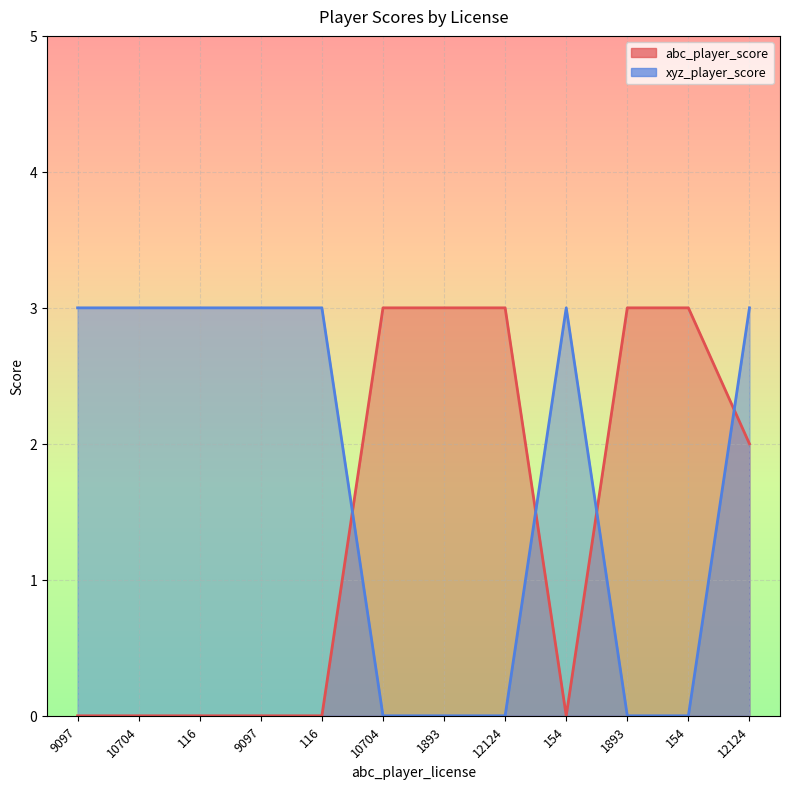

Between 10704 and 116, which series saw the biggest shift?

abc_player_score